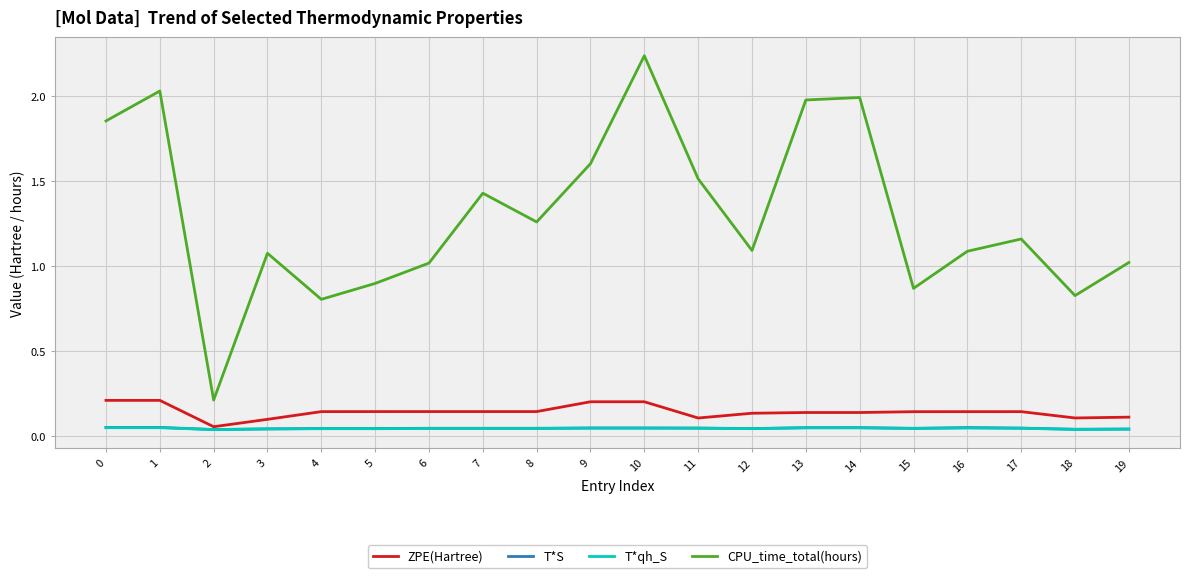

How many categories are shown in the chart?

20